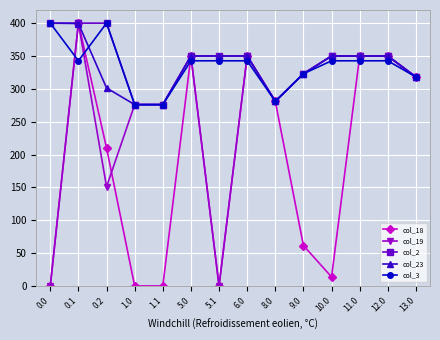

What is the spread (max minus min) of values at 6.0?

7.3